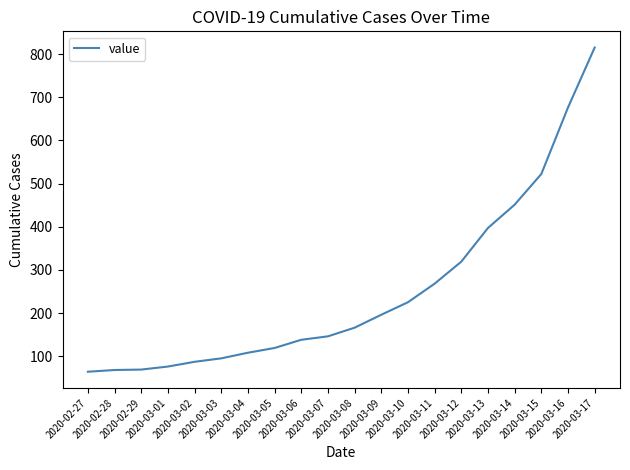

What is the change in value from 2020-03-05 to 2020-03-17?

+696